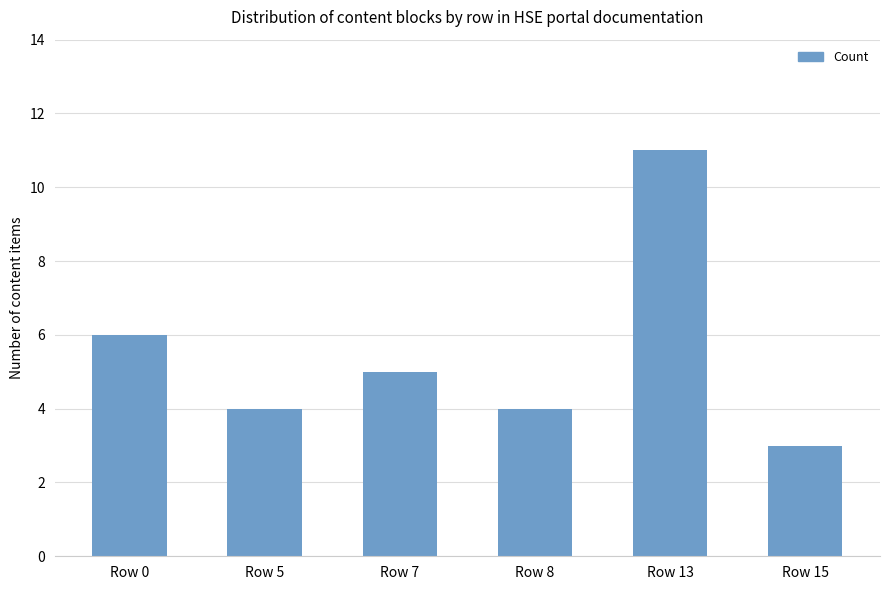

Reading right to left, what are all the values shown in this chart?

3	11	4	5	4	6